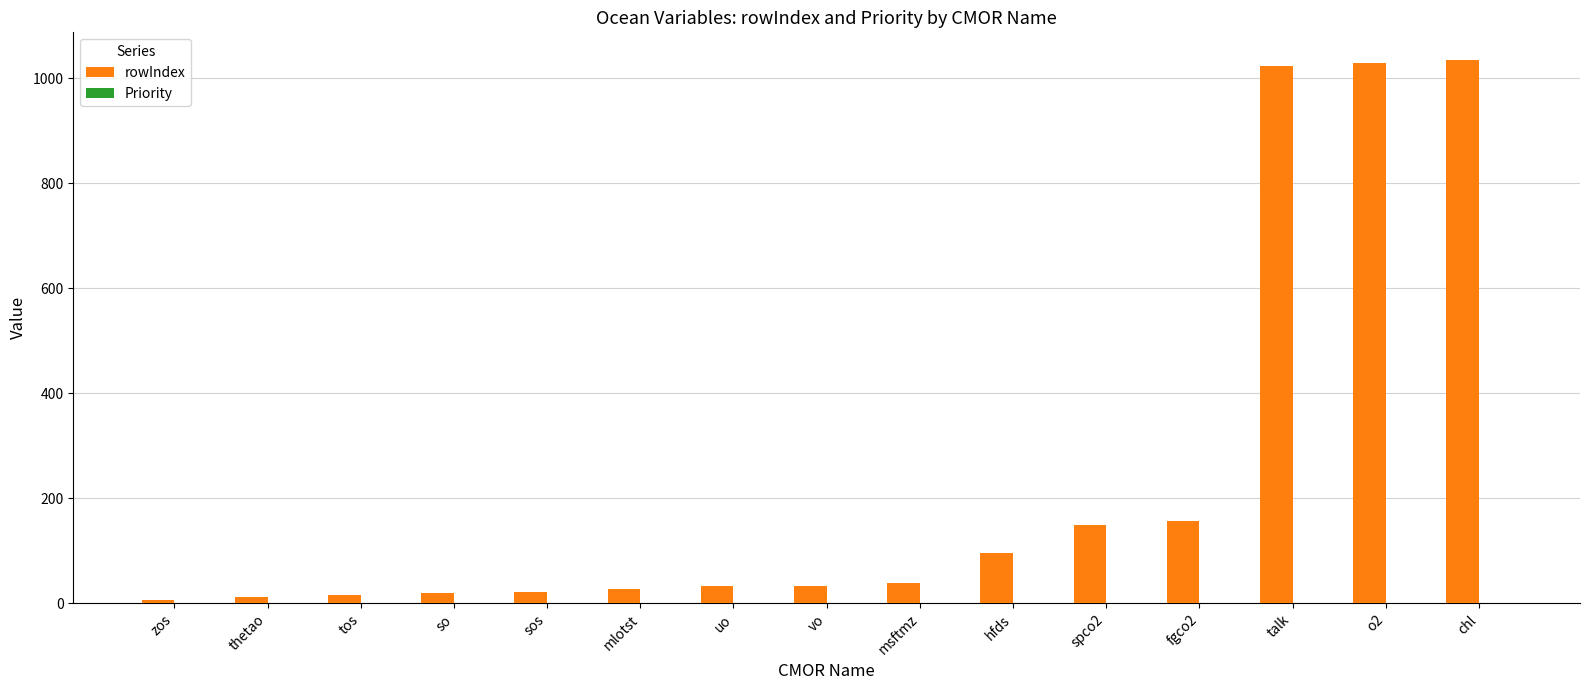

Which series has the largest total across all categories?

rowIndex